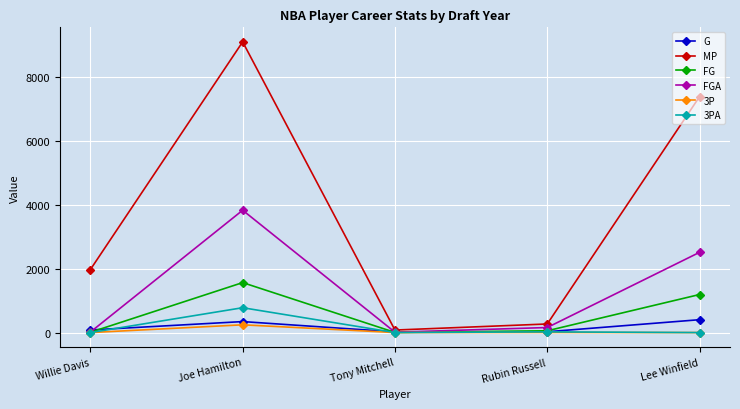

Is the value of FG at Willie Davis greater than the value of MP at Willie Davis?

No